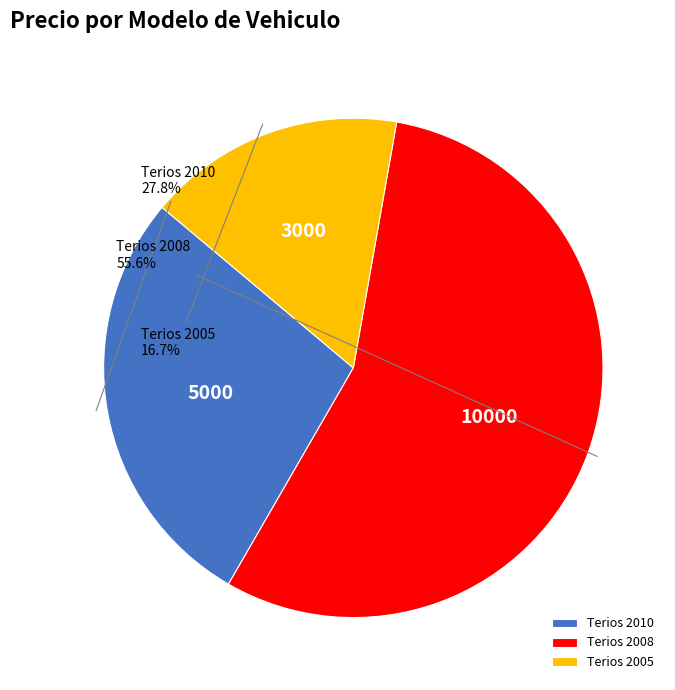

To the nearest percent, what portion does Terios 2005 represent?

17%